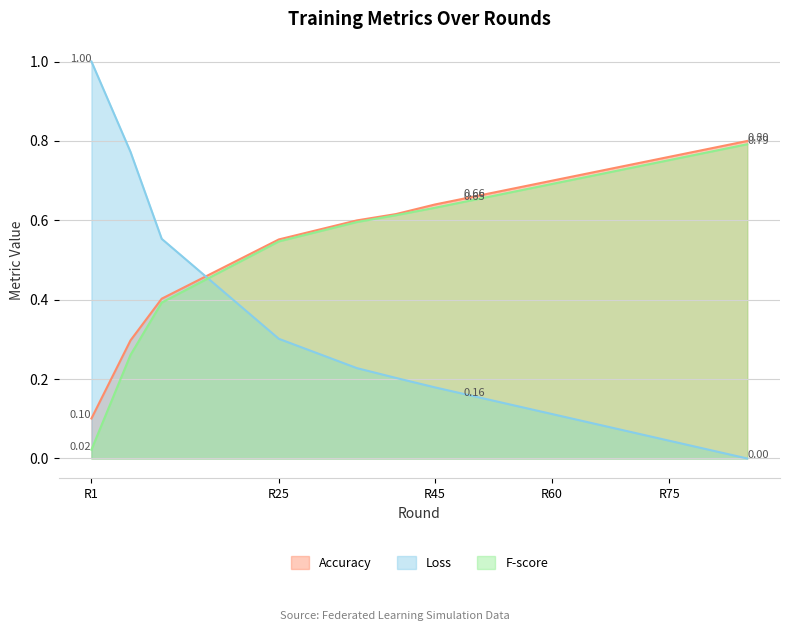

Which series has the largest range (max minus min)?

Loss